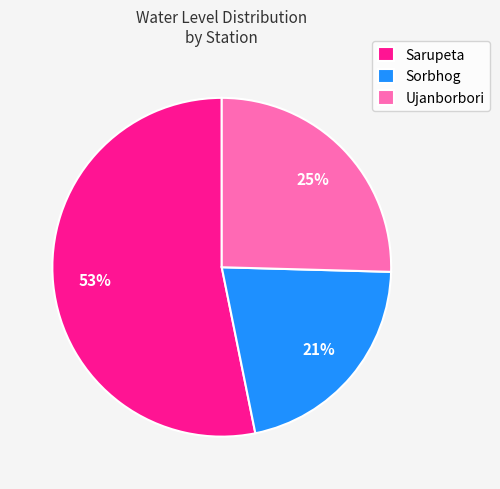

True or false: Sorbhog accounts for 13% of the total.

False